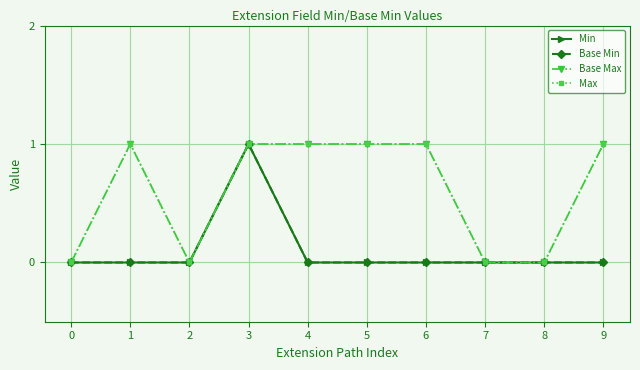

Count the Max values in the range 0 to 1.

10